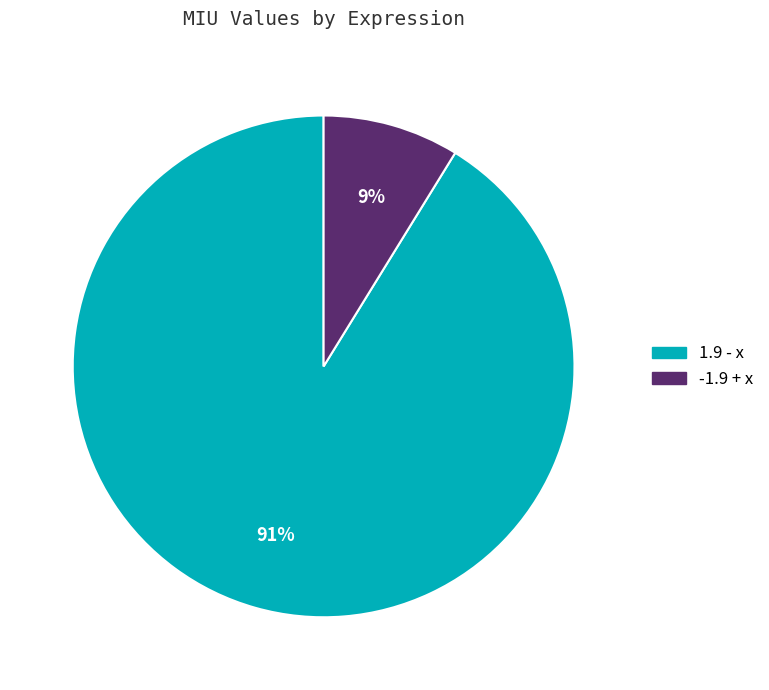

To the nearest percent, what percentage of the pie is 1.9 - x?

91%